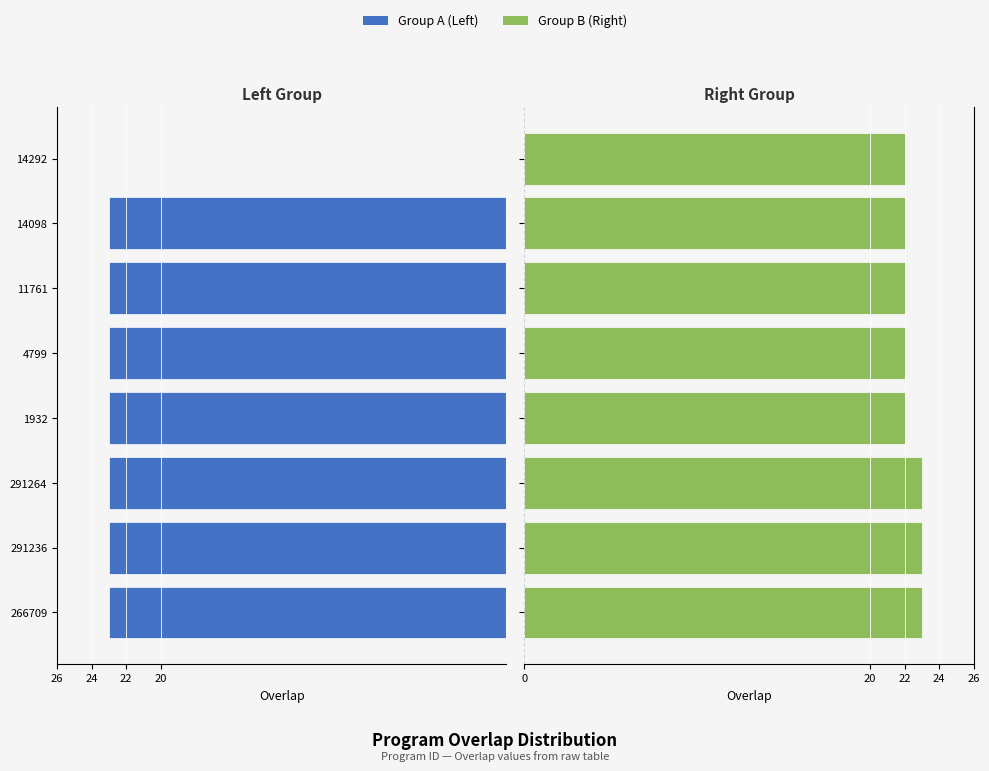

How many groups of bars are there?

8